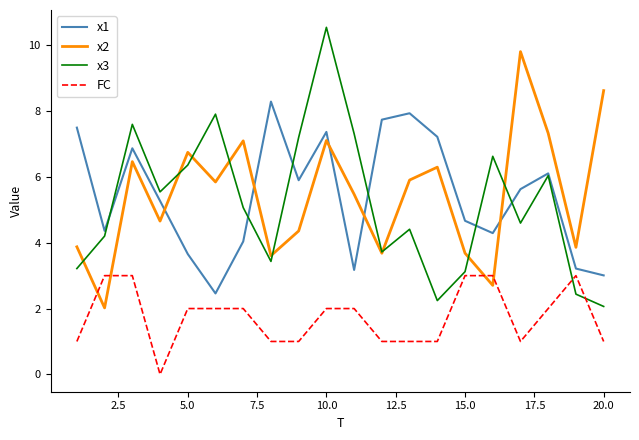

Reading left to right, what are all the values shown in this chart?

x1: 7.5	4.4	6.9	5.3	3.7	2.5	4.0	8.3	5.9	7.4	3.2	7.7	7.9	7.2	4.7	4.3	5.6	6.1	3.2	3.0
x2: 3.9	2.0	6.5	4.7	6.7	5.8	7.1	3.6	4.4	7.1	5.5	3.7	5.9	6.3	3.7	2.7	9.8	7.3	3.9	8.6
x3: 3.2	4.2	7.6	5.5	6.4	7.9	5.1	3.4	7.2	10.5	7.3	3.7	4.4	2.2	3.1	6.6	4.6	6.0	2.4	2.1
FC: 1.0	3.0	3.0	0.0	2.0	2.0	2.0	1.0	1.0	2.0	2.0	1.0	1.0	1.0	3.0	3.0	1.0	2.0	3.0	1.0